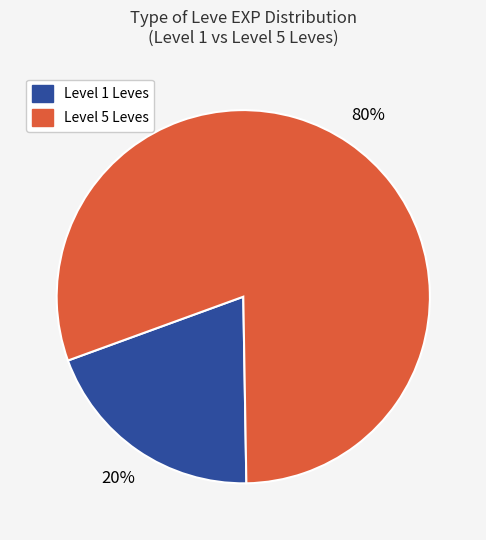

Does any single category account for the majority?

Yes